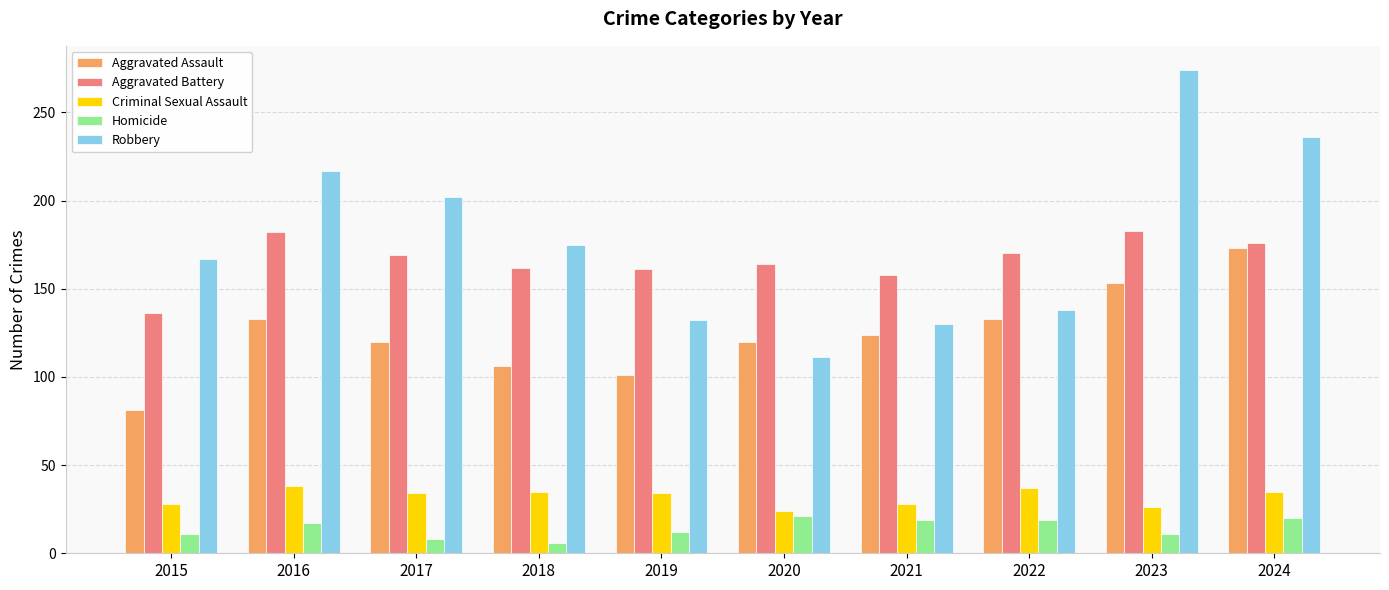

The Aggravated Battery series shows 43 at 2020. True or false?

False